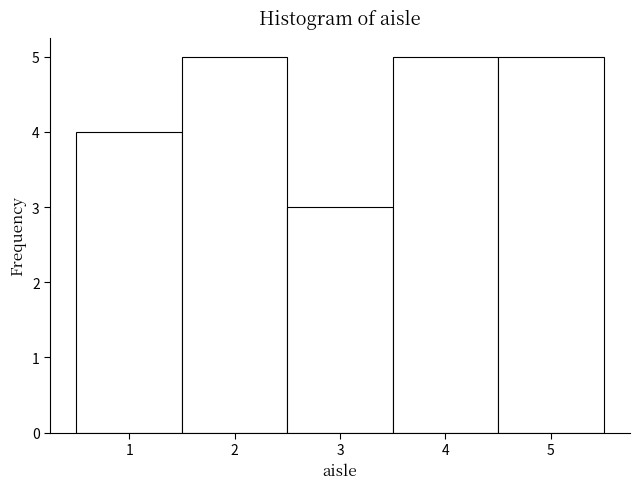

Reading left to right, list every bar in this chart as the range it spans on the x-axis followed by its height. The values are not printed on the chart, so give them approximately, as read against the axis.

0.5 to 1.5: 4
1.5 to 2.5: 5
2.5 to 3.5: 3
3.5 to 4.5: 5
4.5 to 5.5: 5